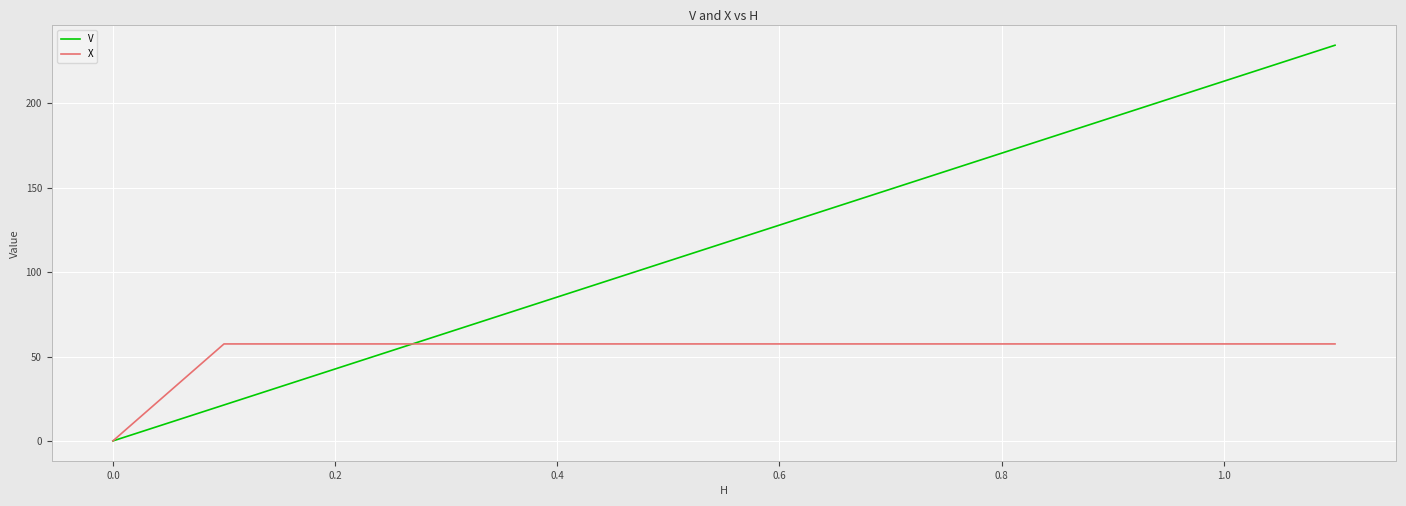

True or false: X and V cross at least once.

True